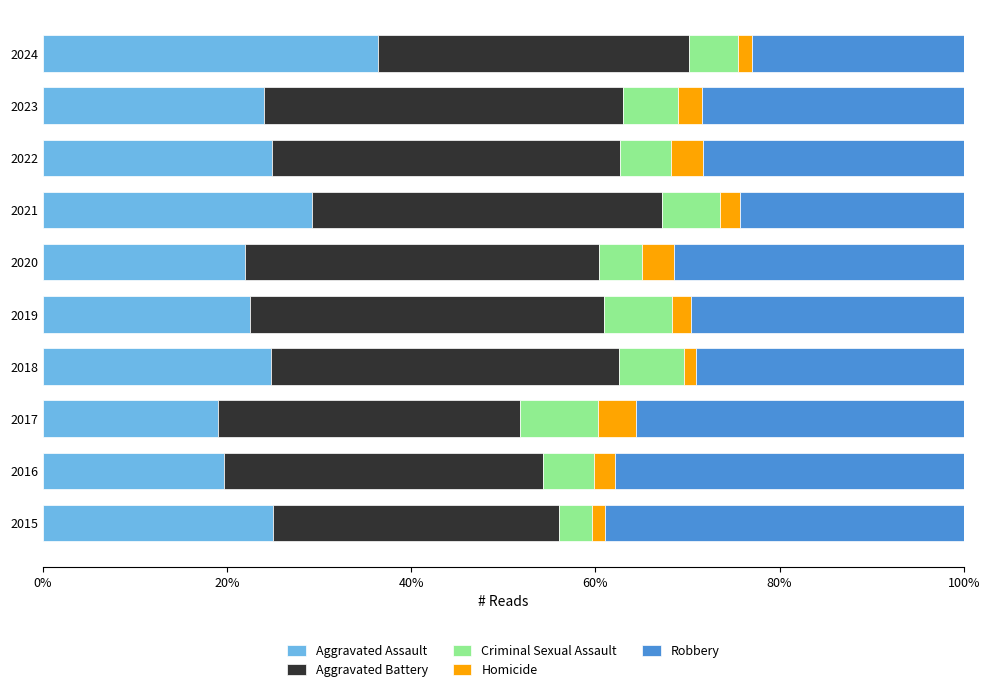

What is the minimum value for Aggravated Assault?

19.0